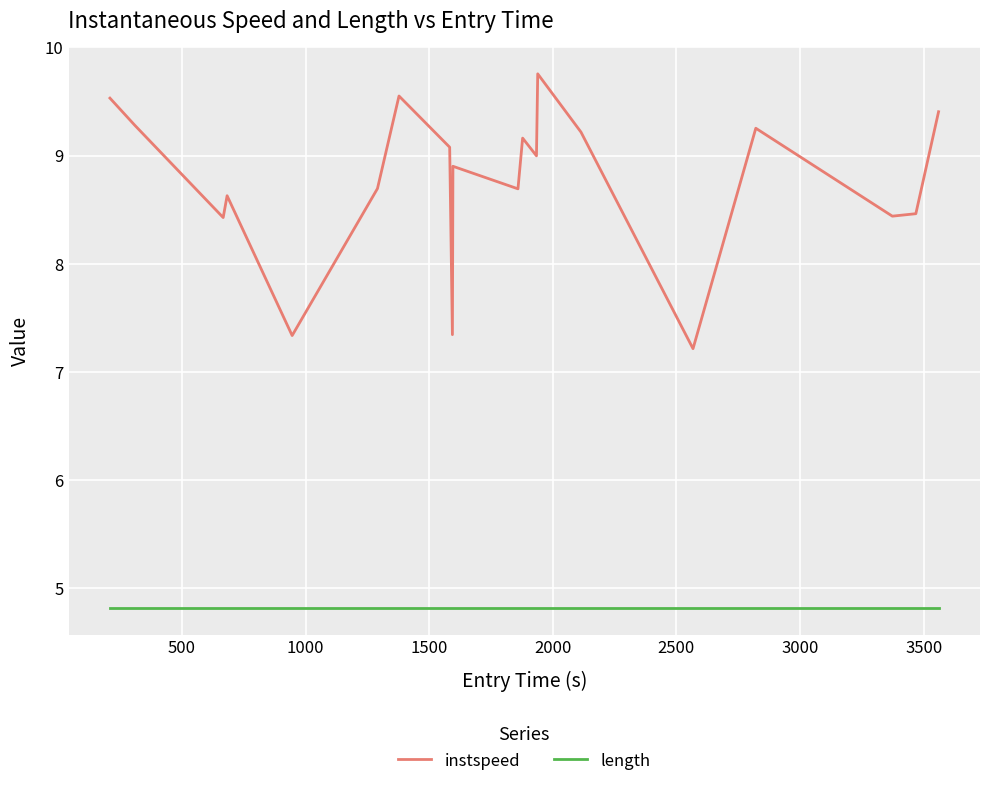

What is the average value of the instspeed series?

8.8